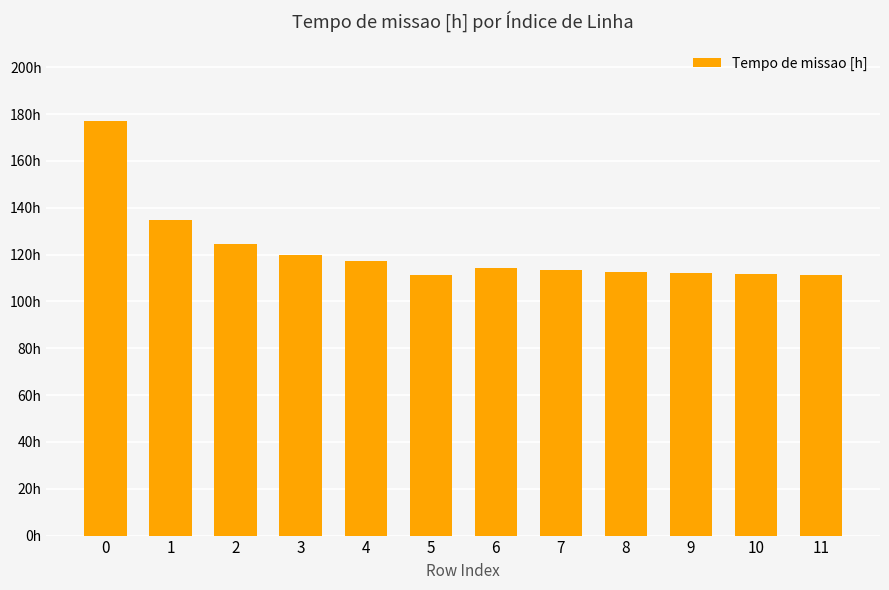

What is the ratio of the value at 8 to the value at 11?

1.0